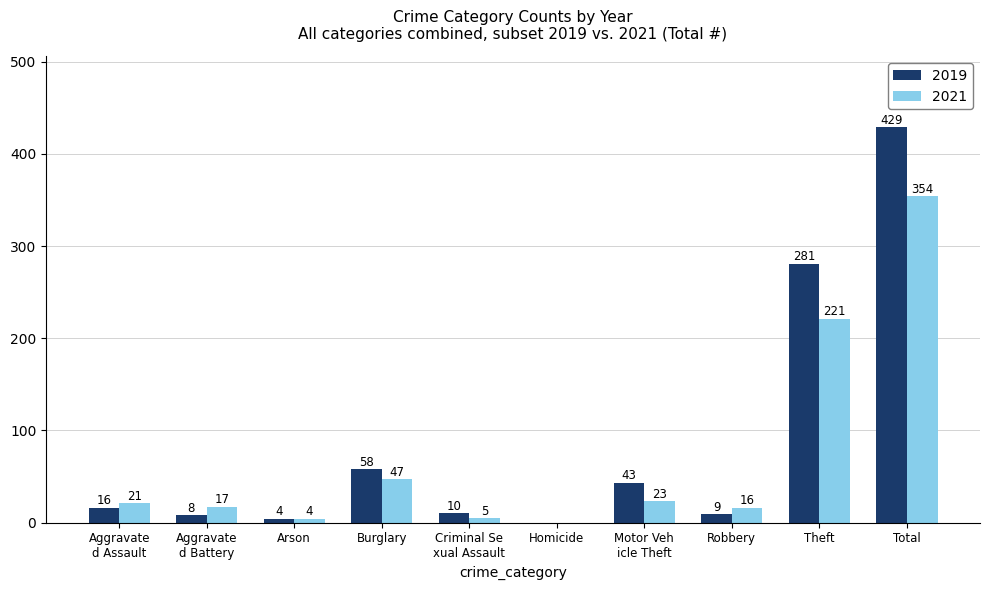

What is the sum of all 2021 values?

708